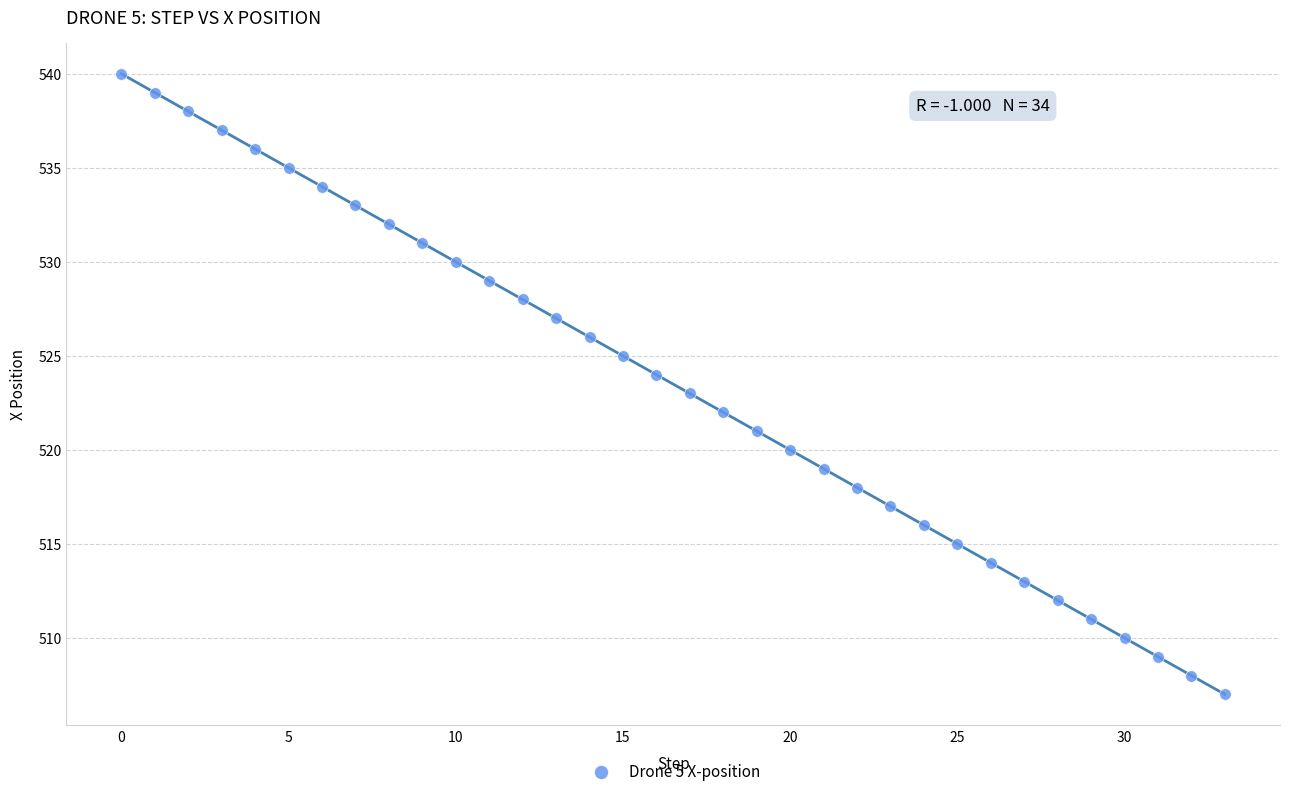

What is the range of Y values (max minus min)?

33